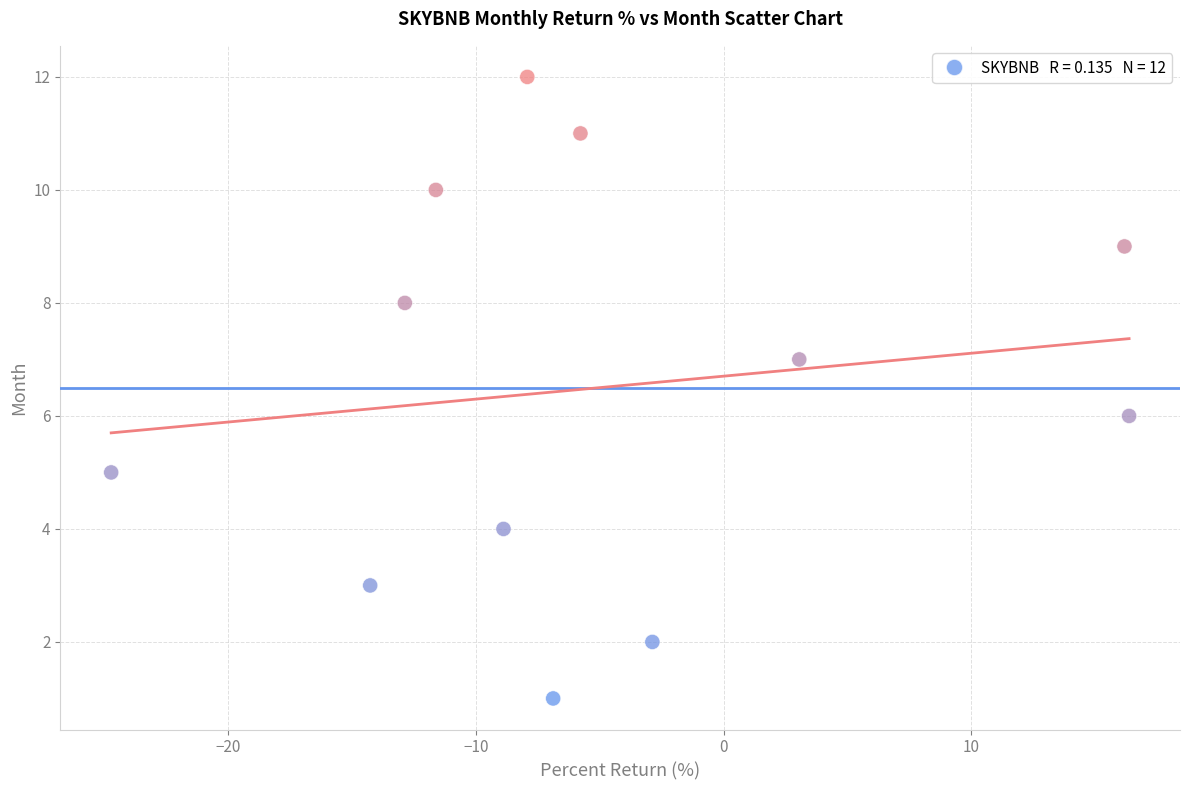

What is the range of Y values (max minus min)?

11